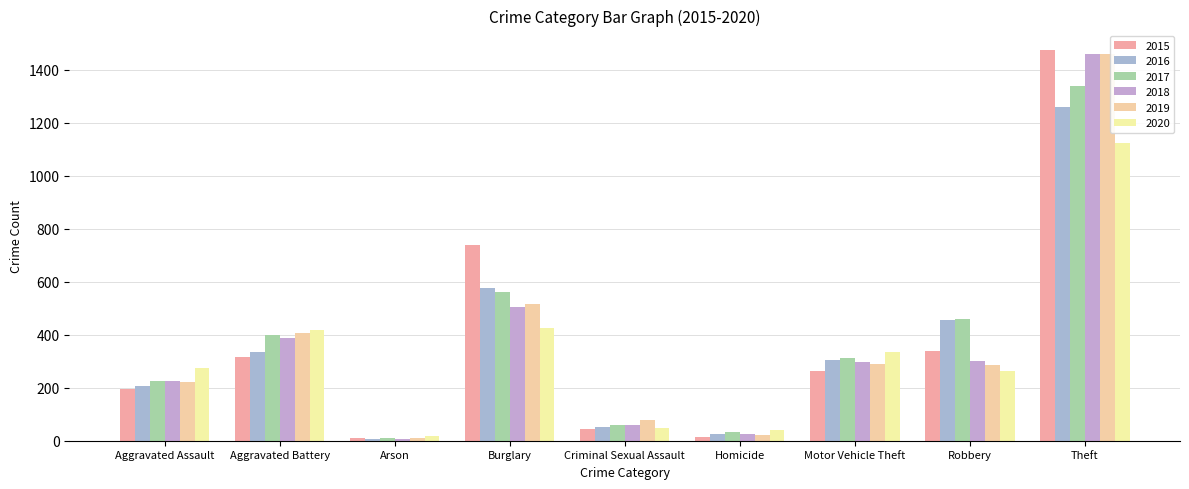

At how many categories does at least one series exceed 824?

1